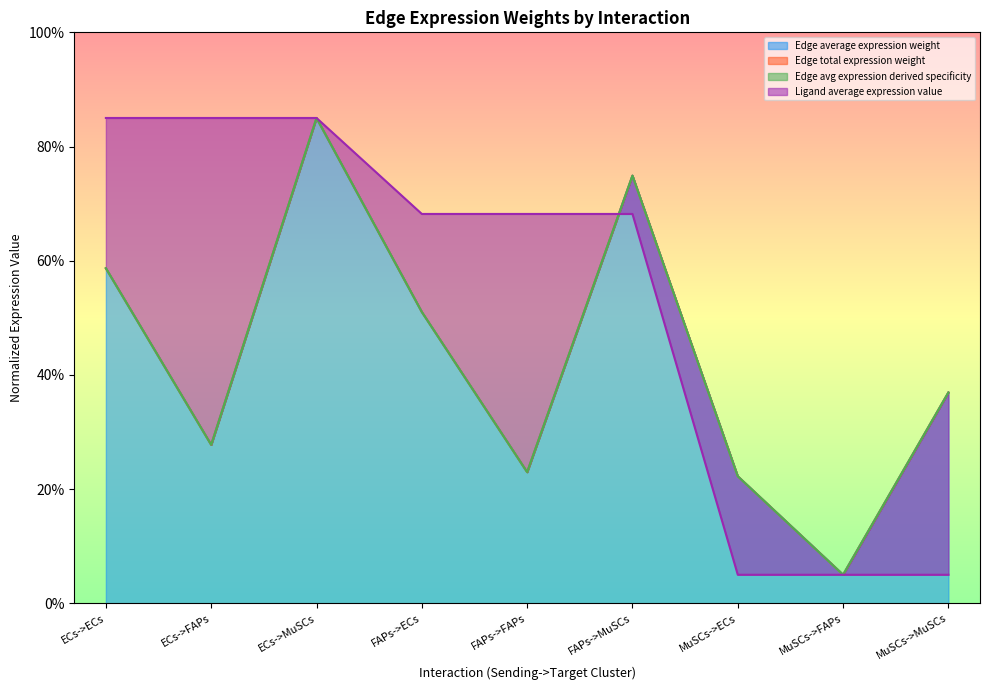

At how many categories does at least one series exceed 0?

9